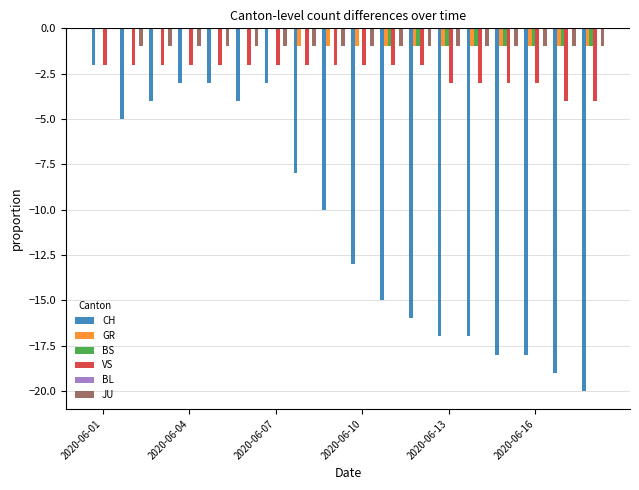

What is the sum of all VS values?

-44